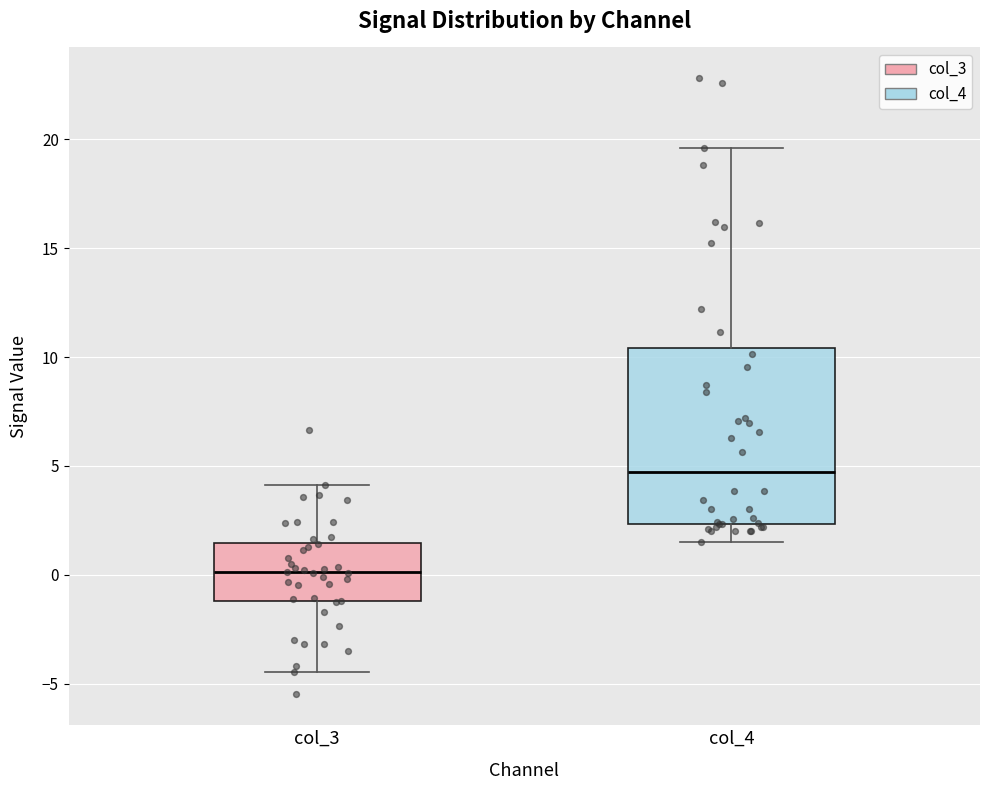

Which box's median line is the lowest?

col_3